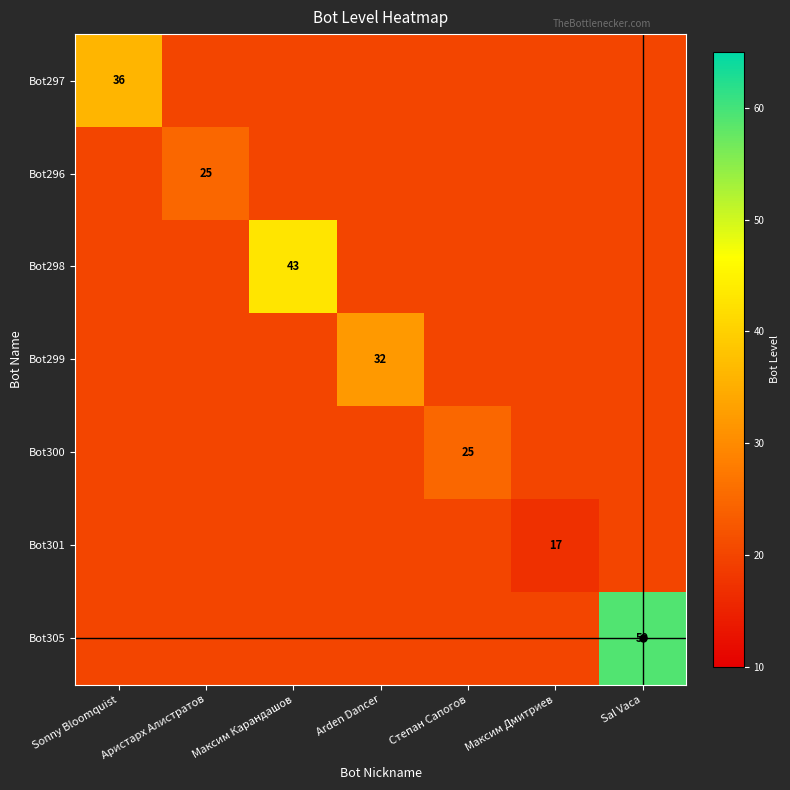

Where is Bot297 nearest to the value 28?

Sonny Bloomquist